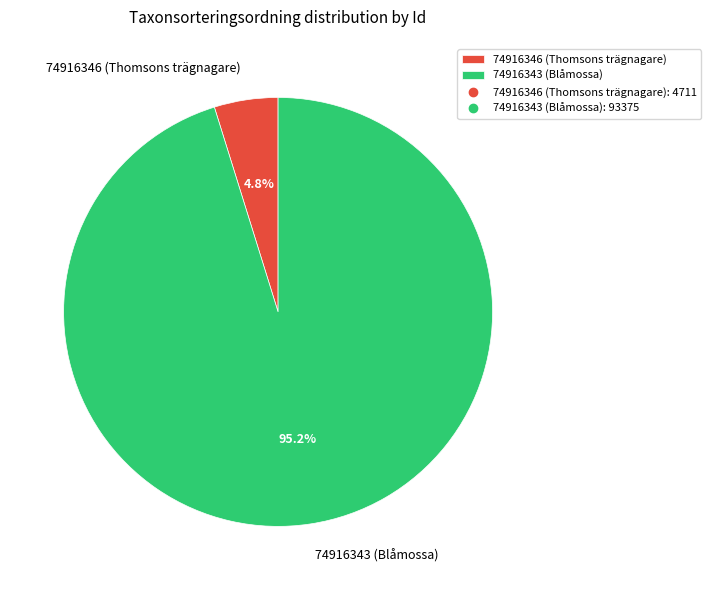

Rank the categories by value from lowest to highest.

74916346 (Thomsons trägnagare), 74916343 (Blåmossa)